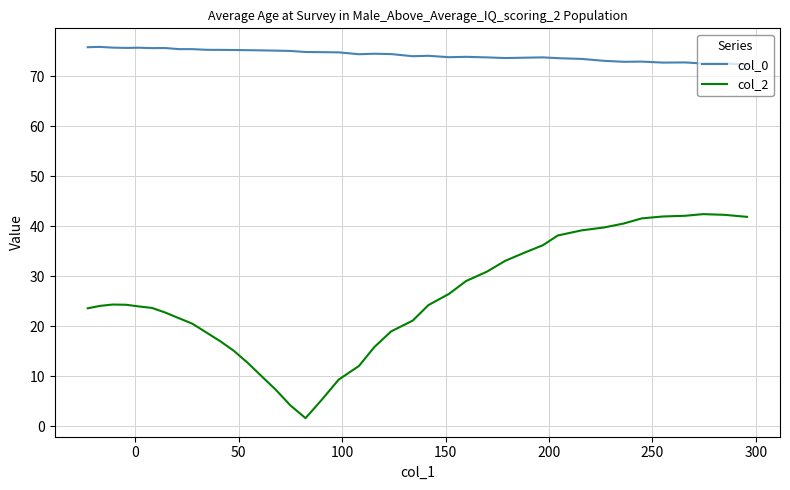

How many values in the col_0 series are below 74?

17